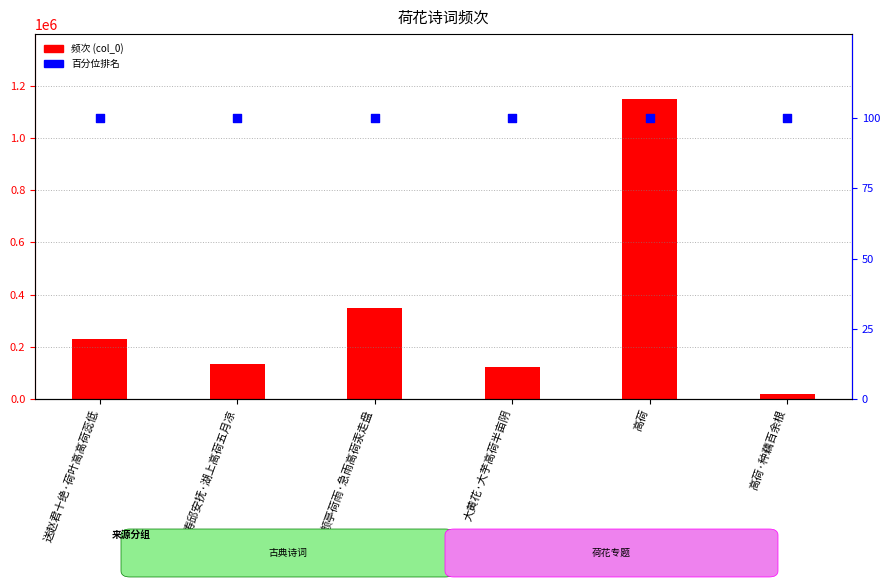

Is the value of 百分位排名 at 颜亭荷雨·急雨高荷汞走盘 greater than the value of 频次 (col_0) at 高荷·种藕百余根?

No